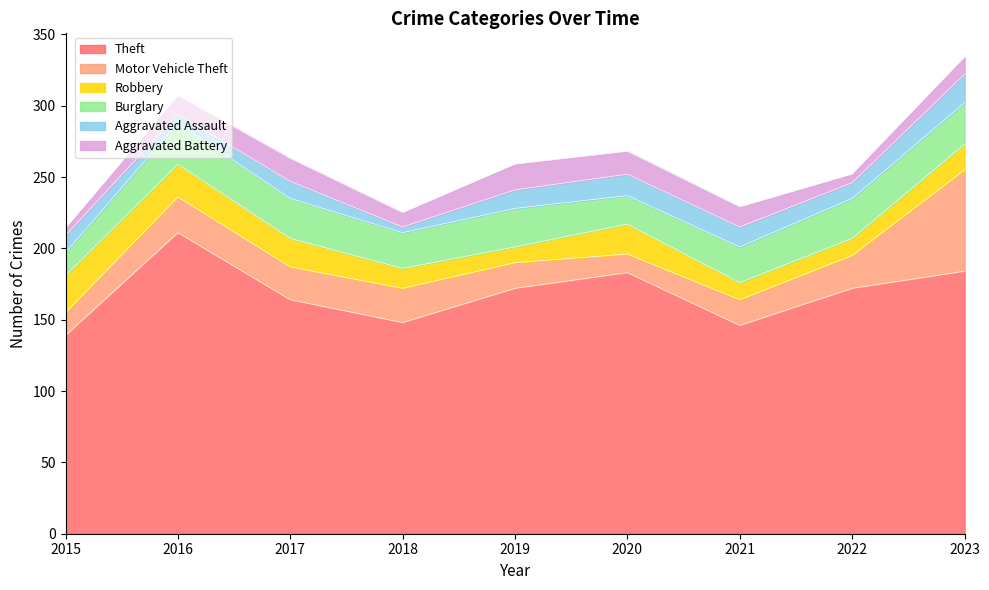

After their last crossing, which series has the higher values: Aggravated Battery or Robbery?

Robbery